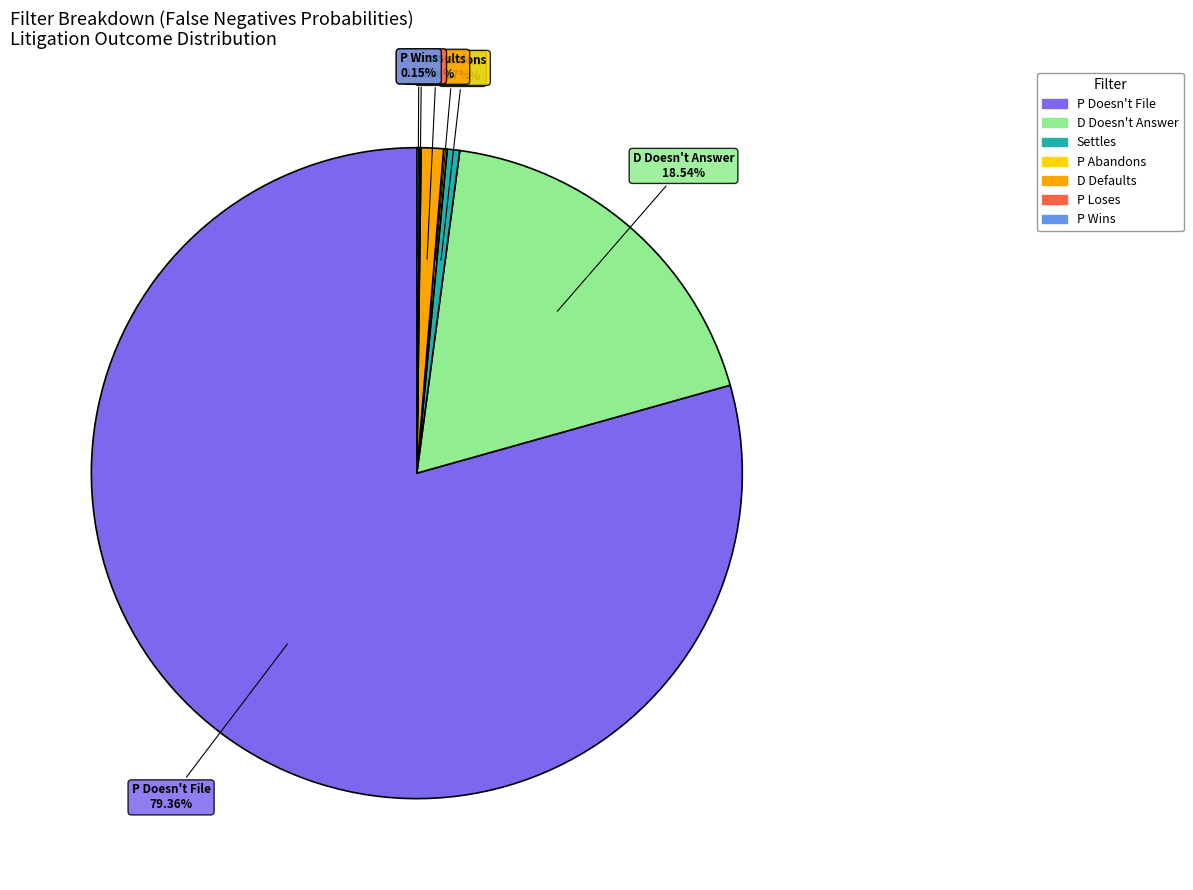

The P Doesn't File slice represents 79% of the pie. True or false?

True